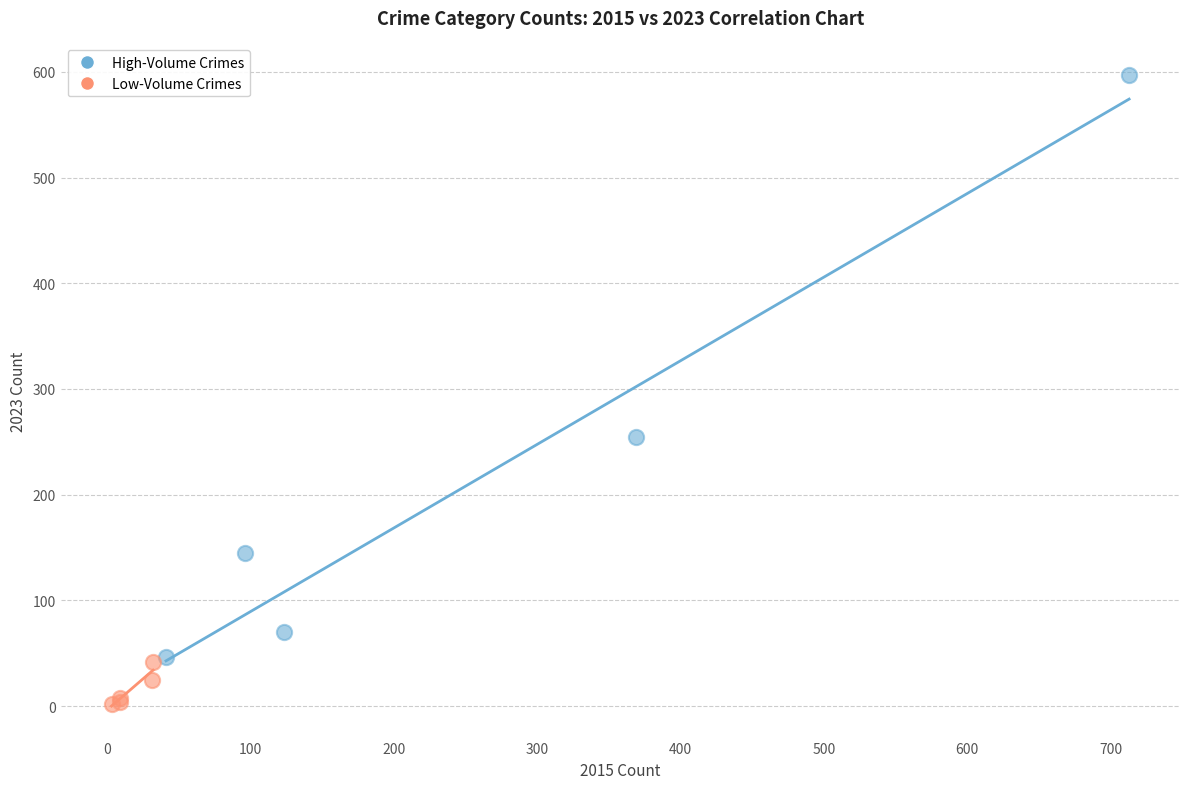

Which series reaches the minimum Y coordinate?

Low-Volume Crimes